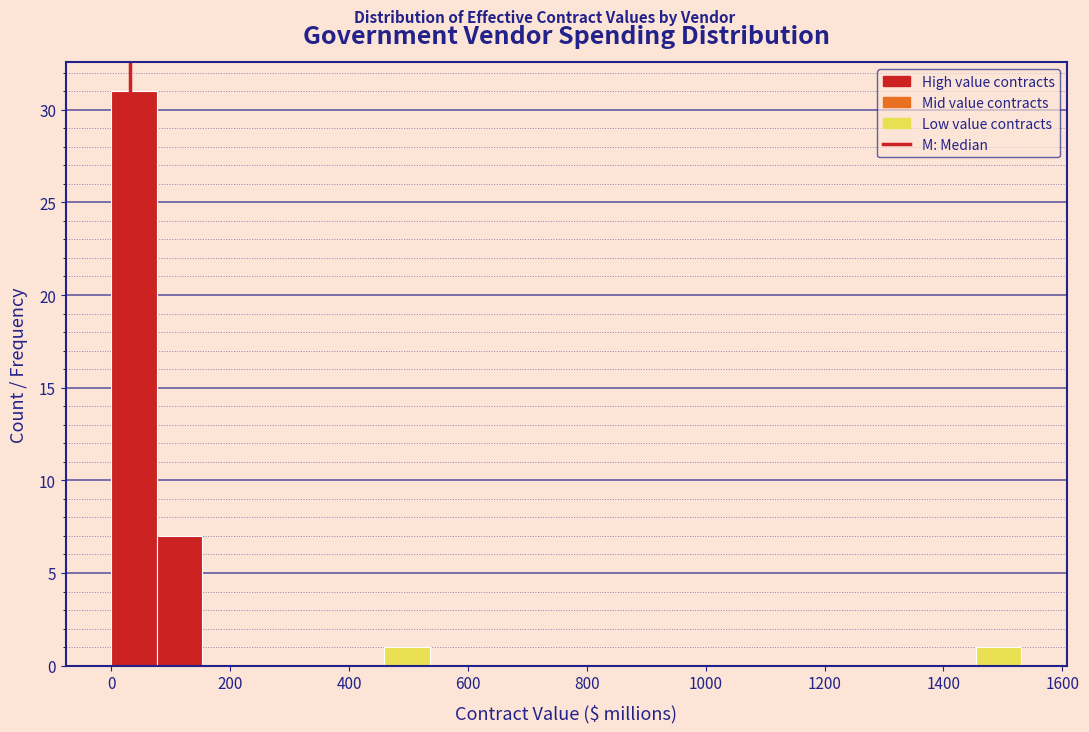

Read against the x-axis, roughly where is the centre of the tallest bar?

40